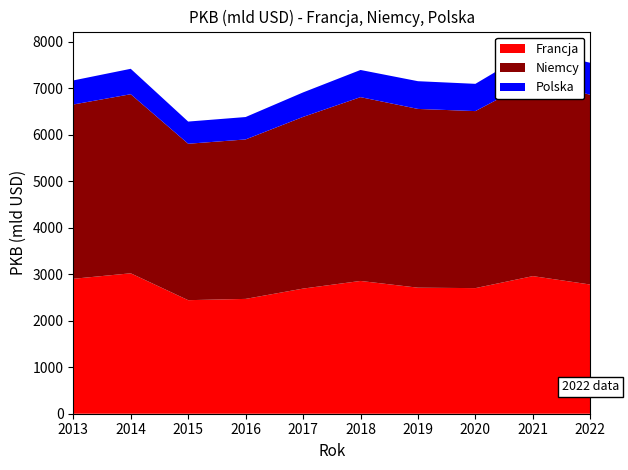

Reading left to right, list all the values displayed in this chart.

Francja: 2013=2902.9	2014=3020.9	2015=2442.8	2016=2470.2	2017=2691.9	2018=2856.3	2019=2711.4	2020=2702.2	2021=2960.2	2022=2779.1
Niemcy: 2013=3749.2	2014=3852.5	2015=3365.1	2016=3430.4	2017=3693.2	2018=3954.3	2019=3845.6	2020=3808.2	2021=4203.3	2022=4082.5
Polska: 2013=517.8	2014=546.8	2015=477.2	2016=482.0	2017=527.0	2018=584.6	2019=596.5	2020=586.6	2021=666.5	2022=688.1